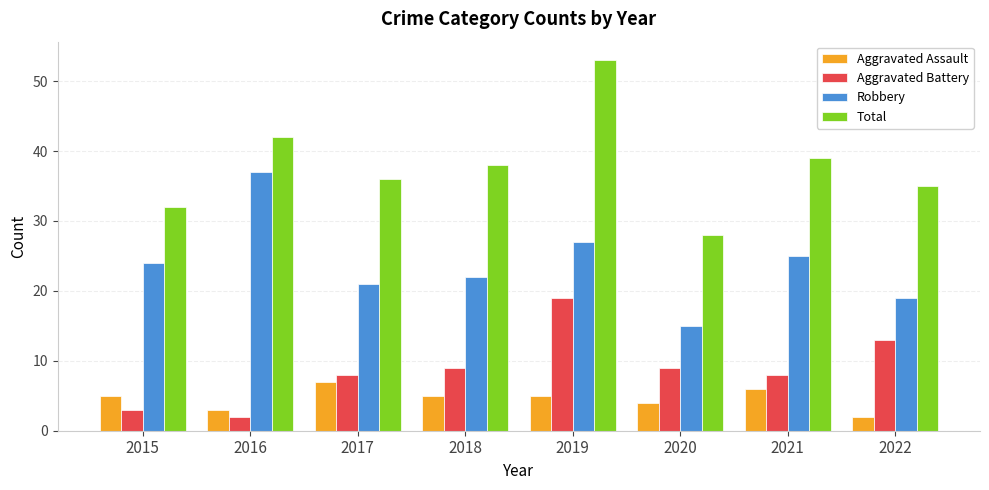

What is the average value of the Aggravated Assault series?

5